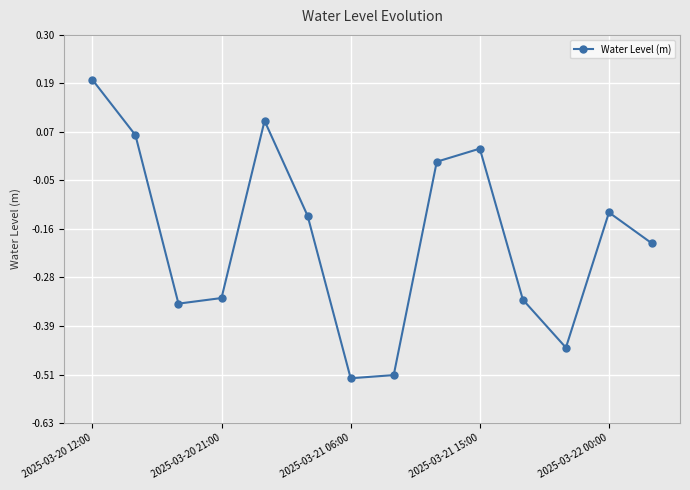

How many interior local peaks (higher than both neighbors) does the data have?

3